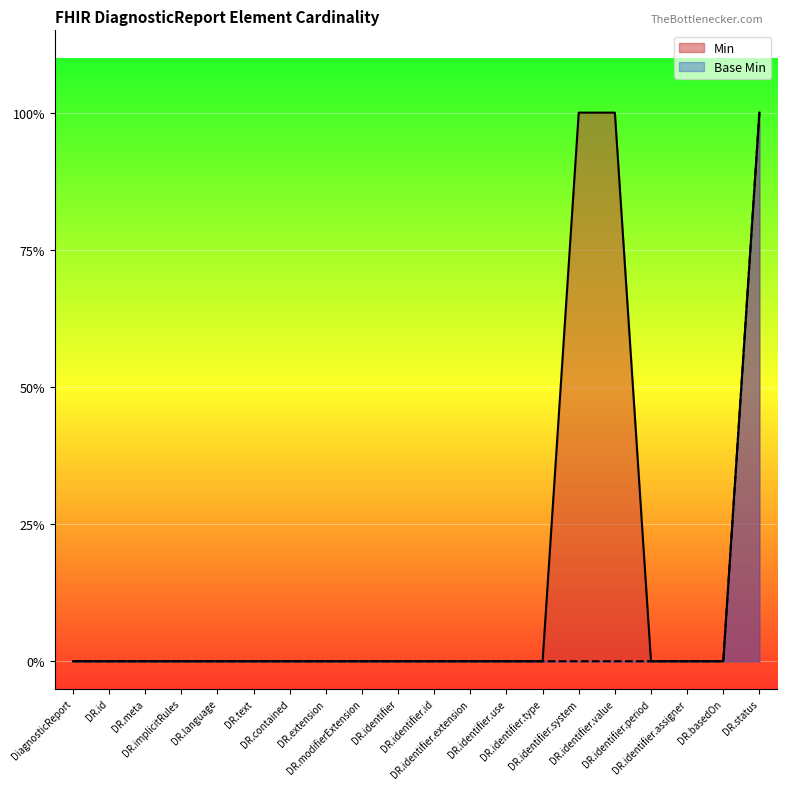

What are all the series names shown in the legend?

Min, Base Min